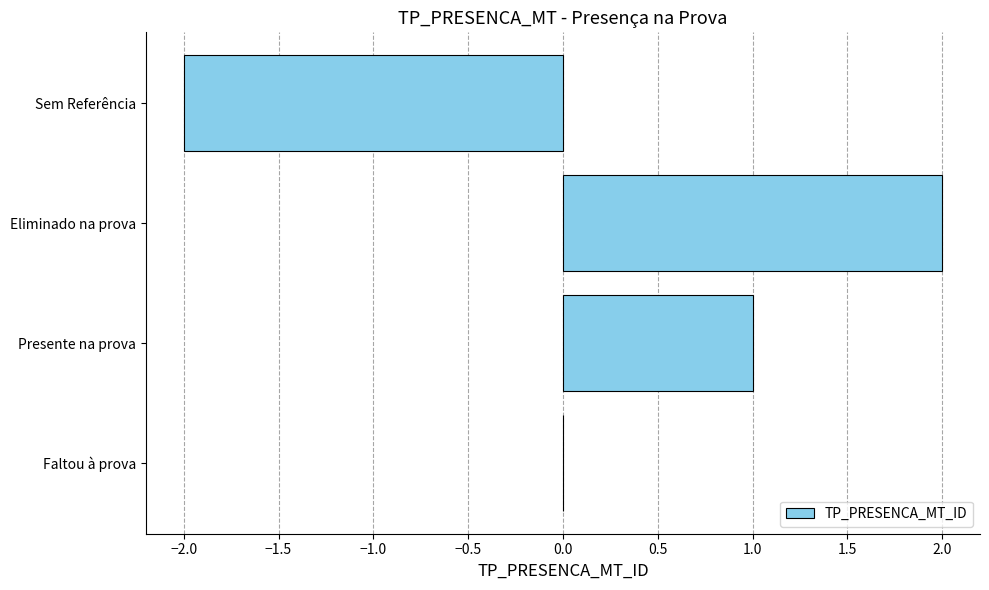

What is the sum of the values at Eliminado na prova and Presente na prova?

3